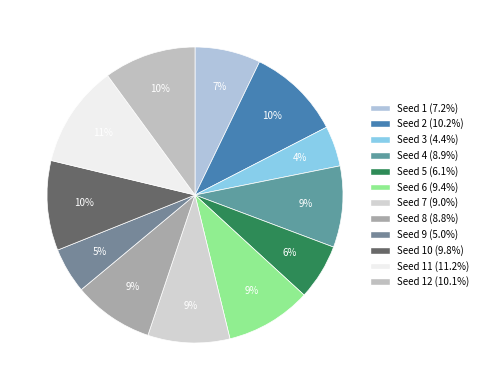

Rank the categories by value from highest to lowest.

11, 2, 12, 10, 6, 7, 4, 8, 1, 5, 9, 3